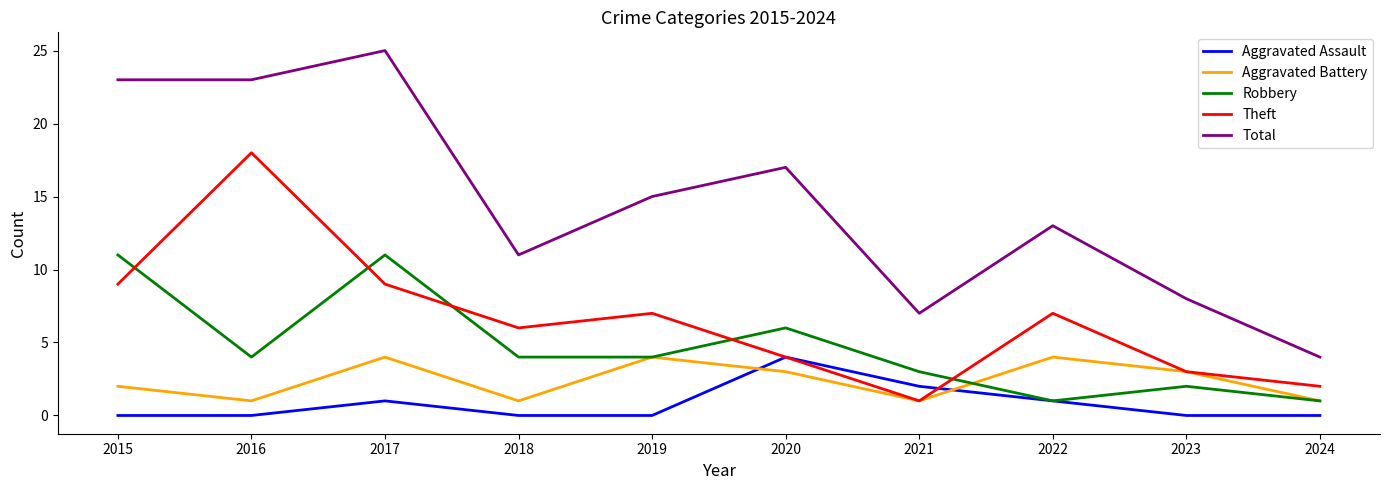

At which label does Aggravated Battery first exceed 3?

2017